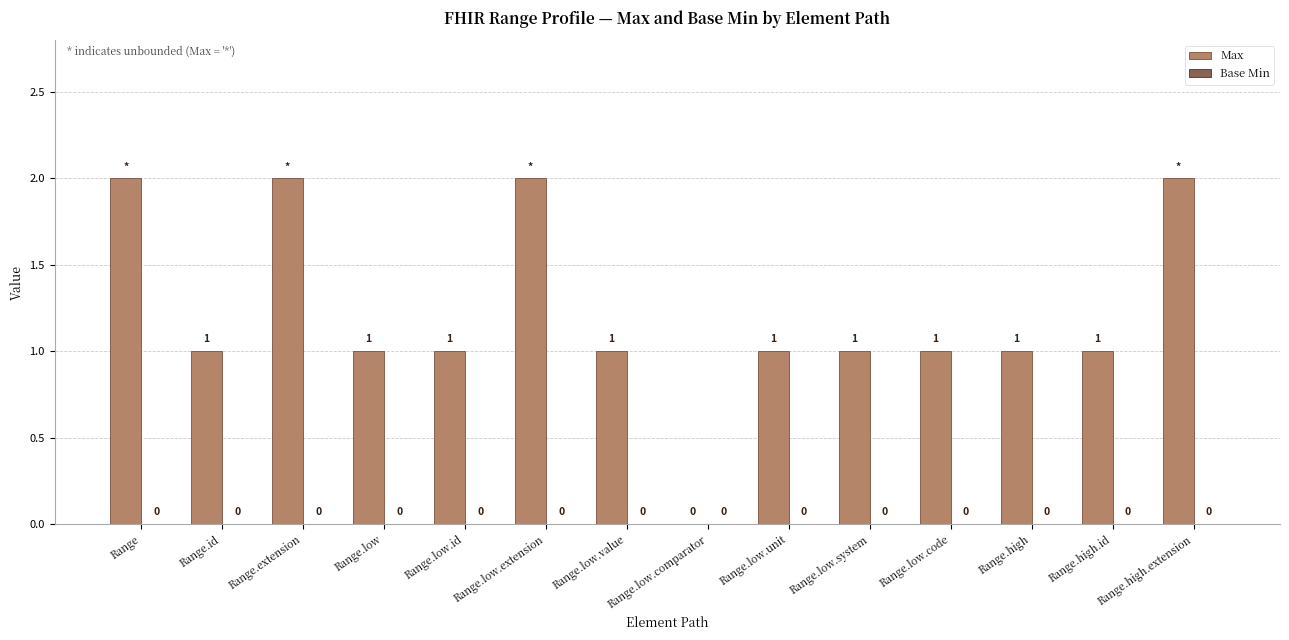

How many values are between 1 and 2?

13